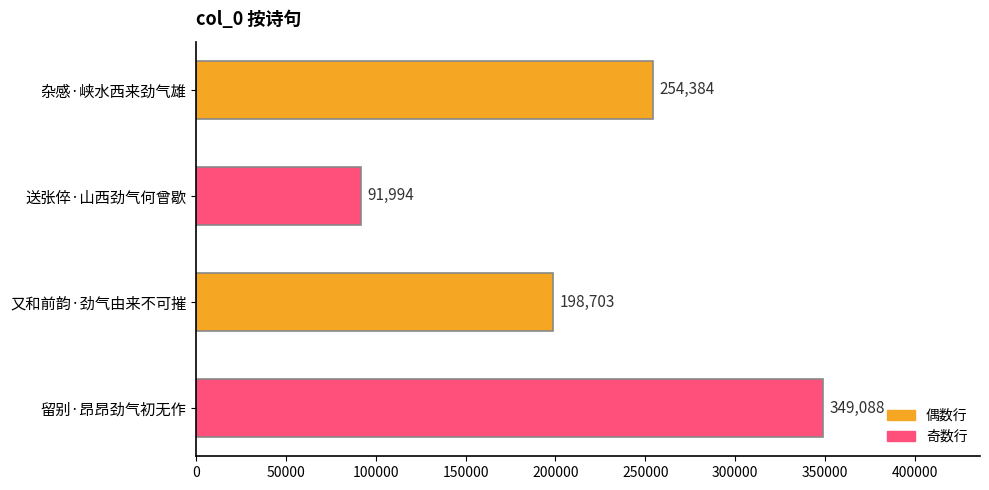

Rank the categories by value from highest to lowest.

留别·昂昂劲气初无作, 杂感·峡水西来劲气雄, 又和前韵·劲气由来不可摧, 送张倅·山西劲气何曾歇